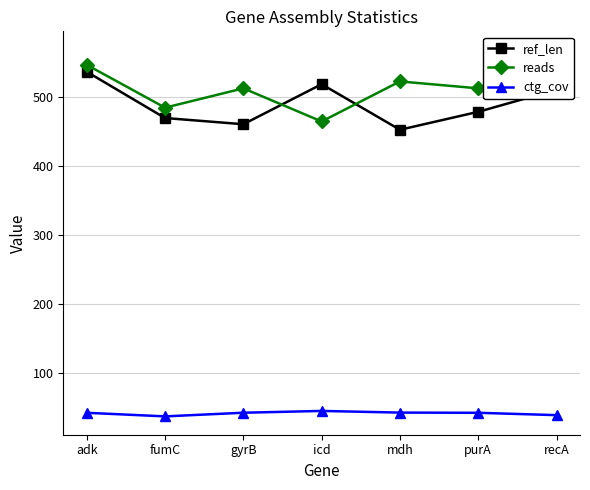

At which label does ref_len reach its minimum?

mdh